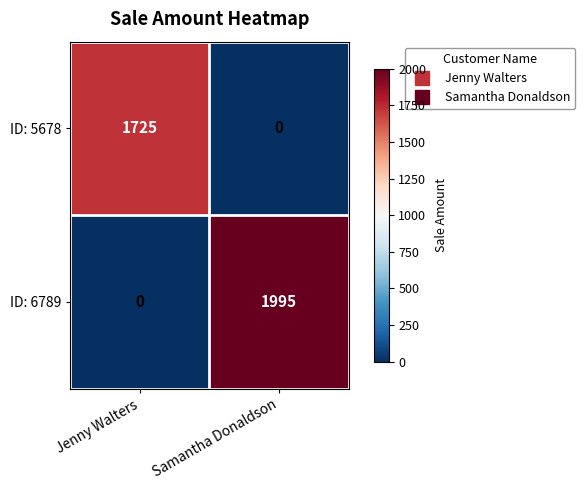

What is the difference between the maximum and minimum values in the ID: 6789 series?

1995